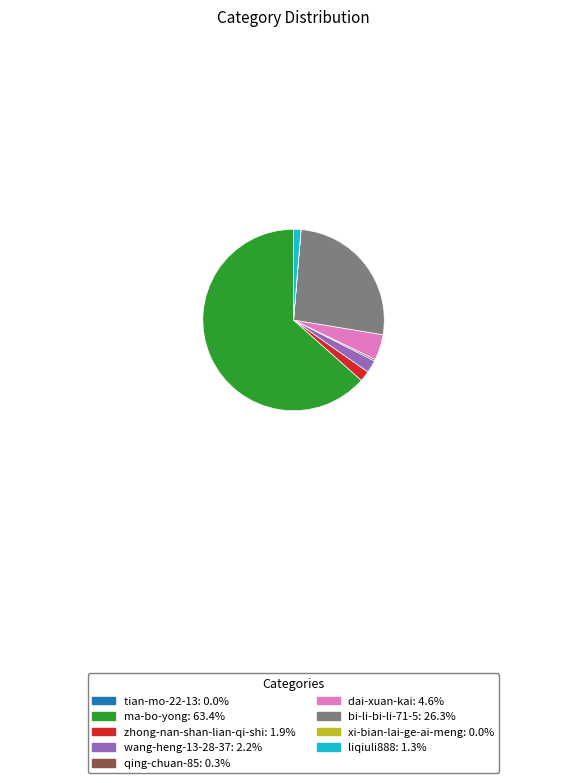

Does liqiuli888: 1.3% account for over 50% of the chart?

No